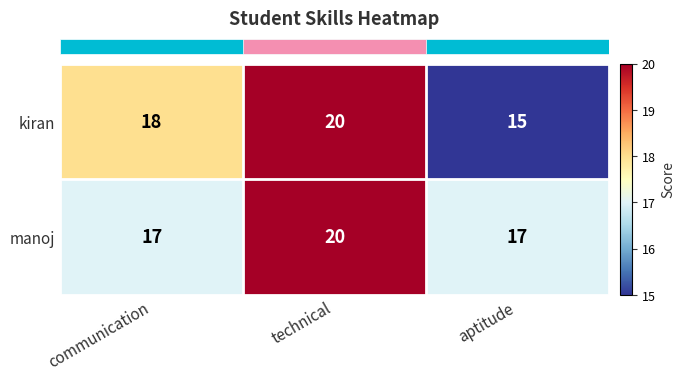

Which label corresponds to the largest value in the chart?

technical